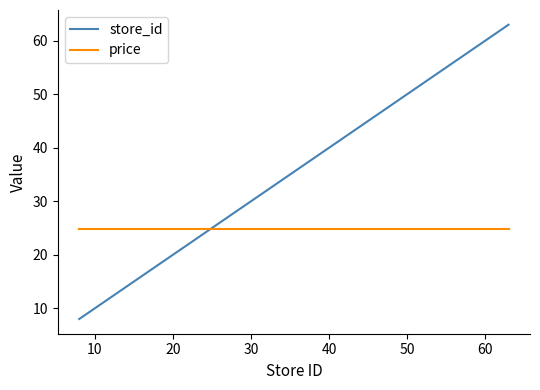

How many intersections are there between price and store_id?

1